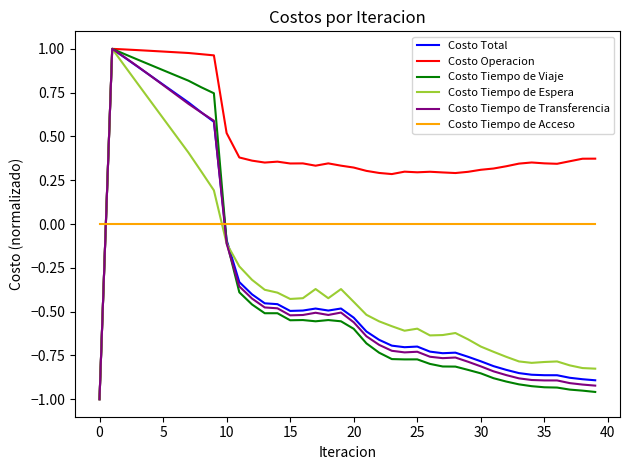

How many times do Costo Tiempo de Transferencia and Costo Tiempo de Acceso cross each other?

2